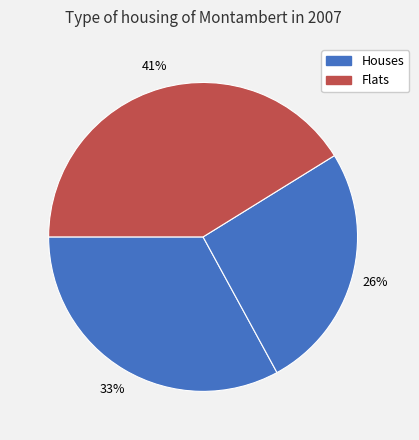

How many slices are in this pie chart?

3